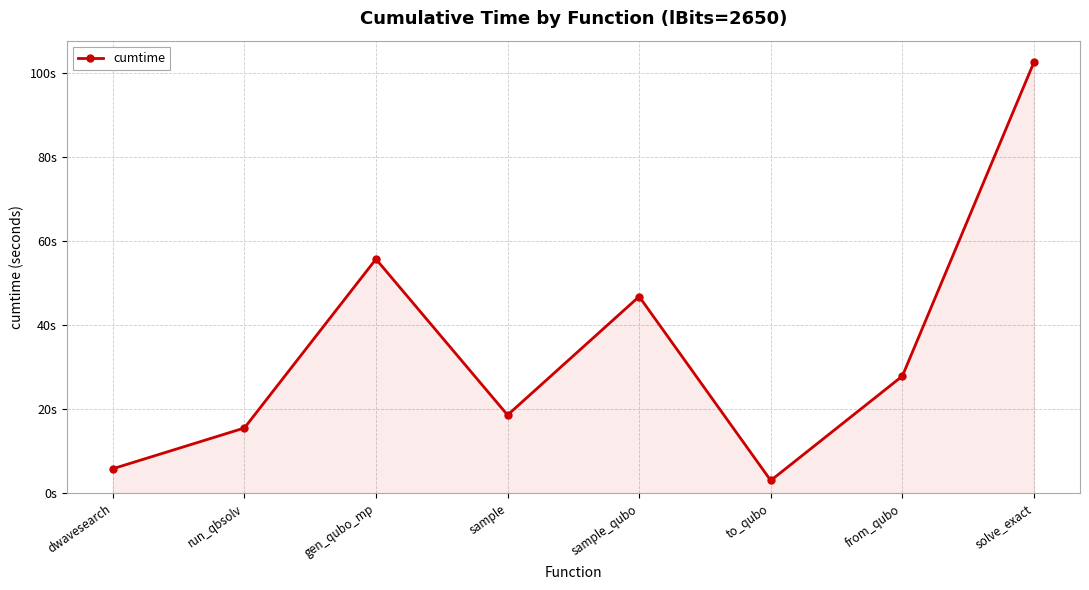

What is the label of the 6th point from the left?

to_qubo